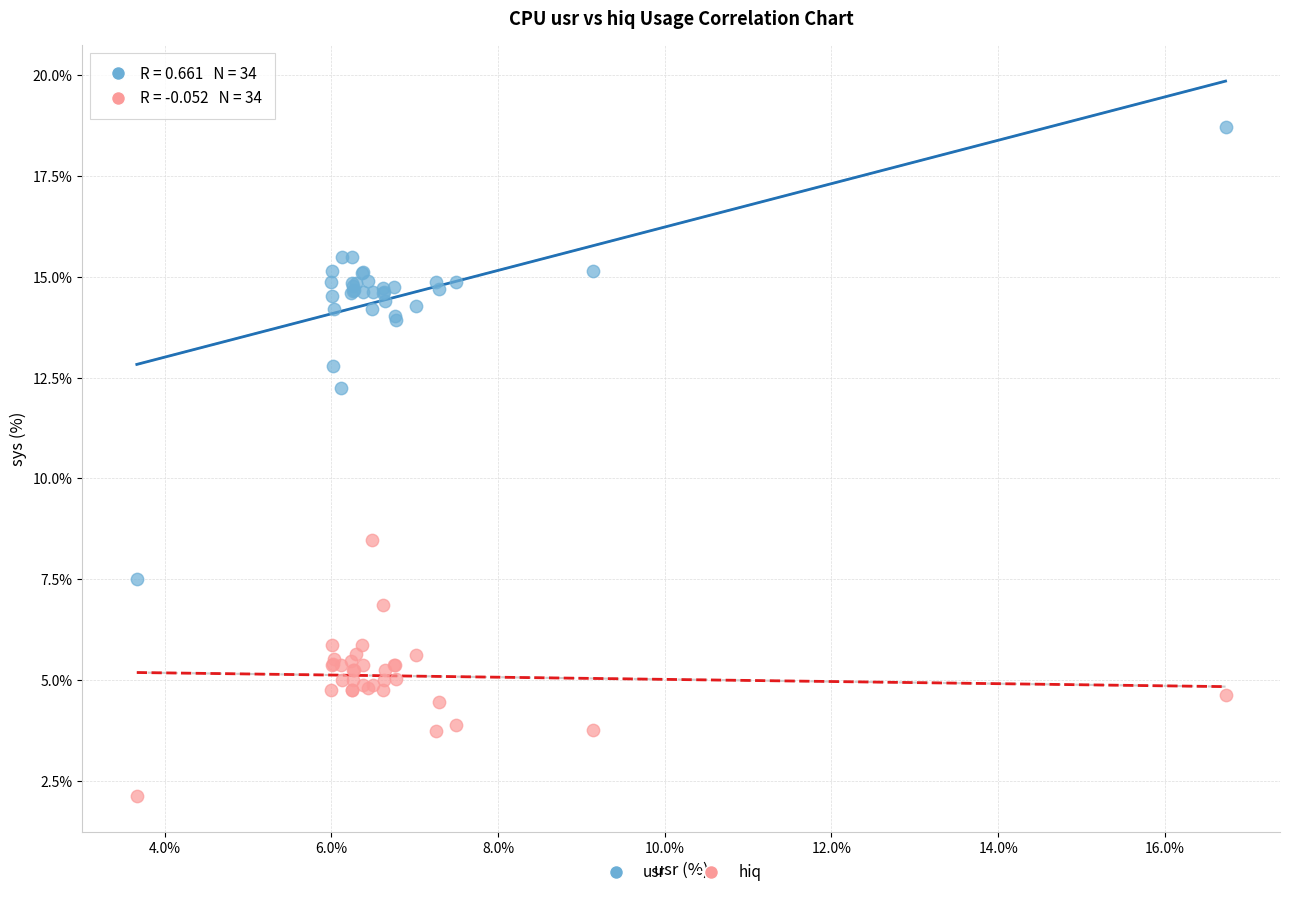

Which series has the largest Y range (max minus min)?

usr